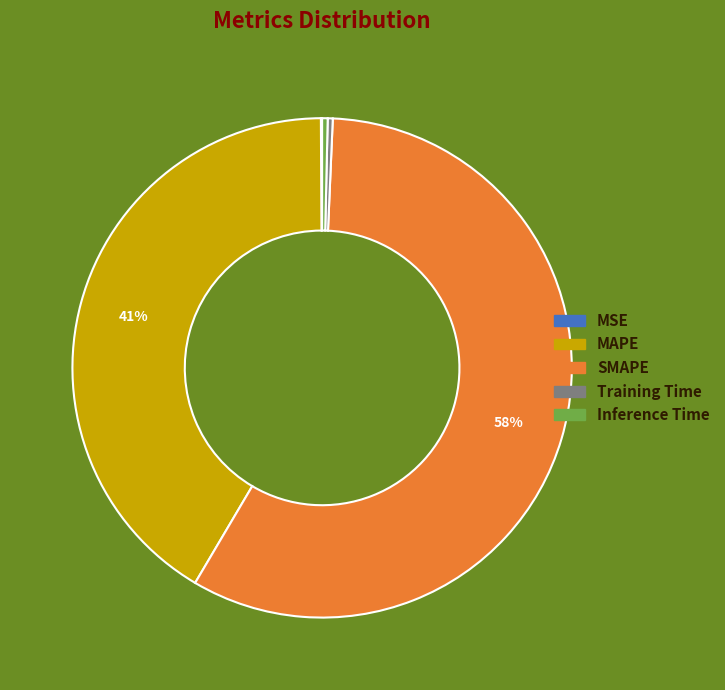

To the nearest percent, what is the average slice percentage?

20%